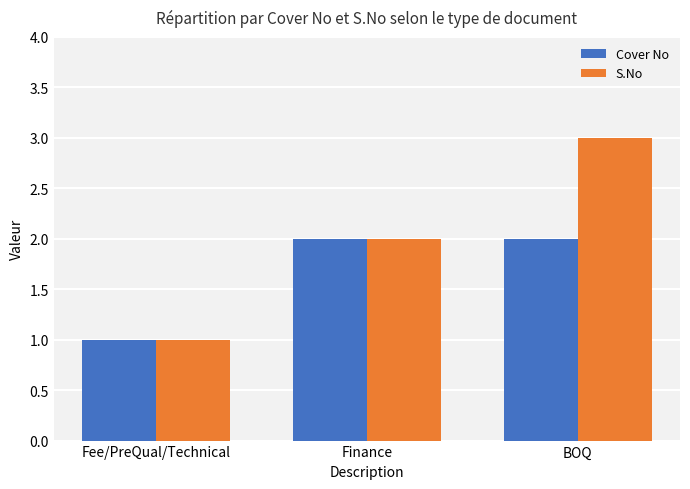

Rank the series by their average value, from highest to lowest.

S.No, Cover No